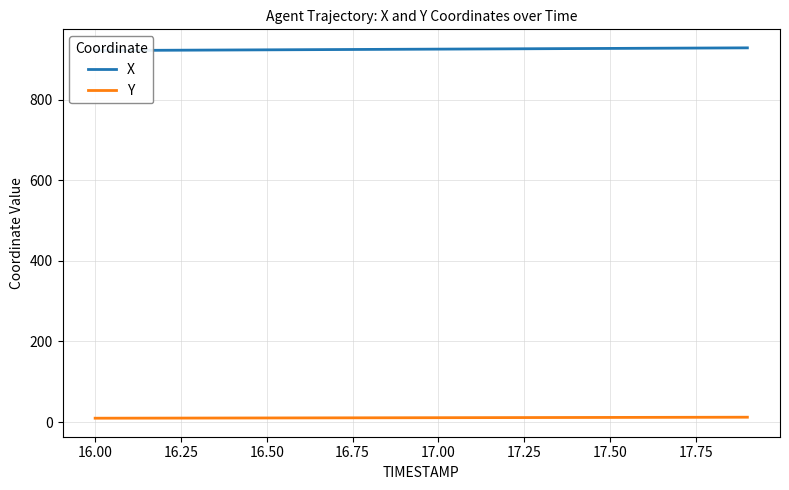

True or false: Y and X intersect in this chart.

False